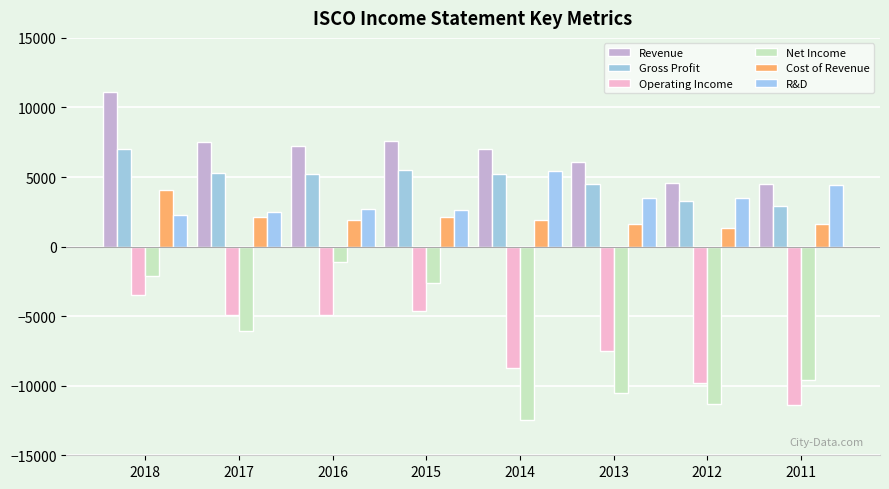

How many groups of bars are there?

8